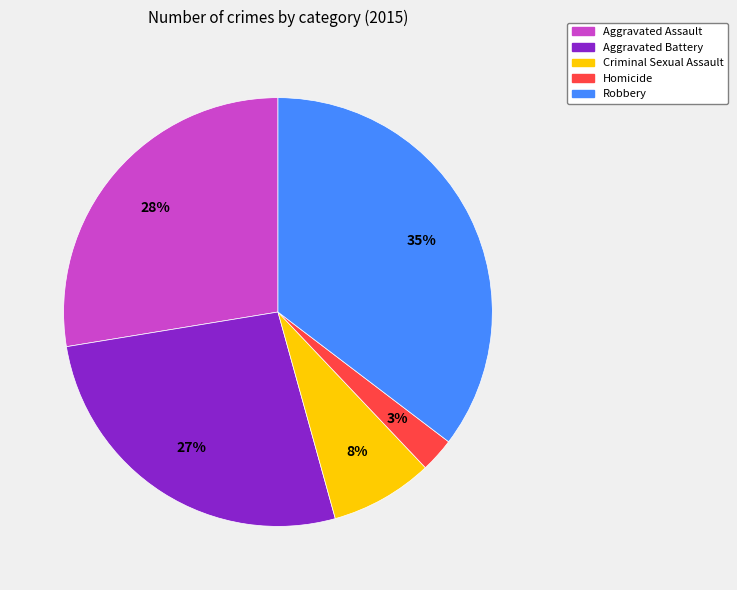

Which slice is the smallest?

Homicide